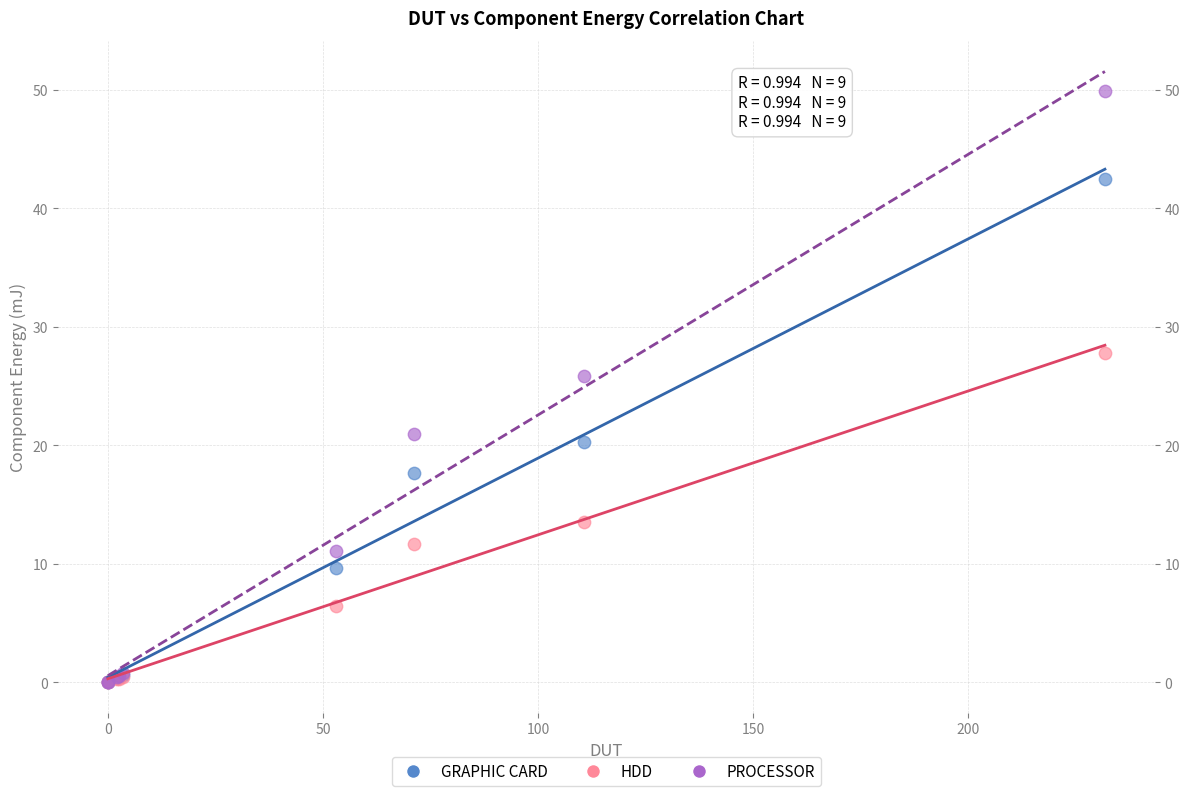

What are all the series names shown in the legend?

GRAPHIC CARD, HDD, PROCESSOR